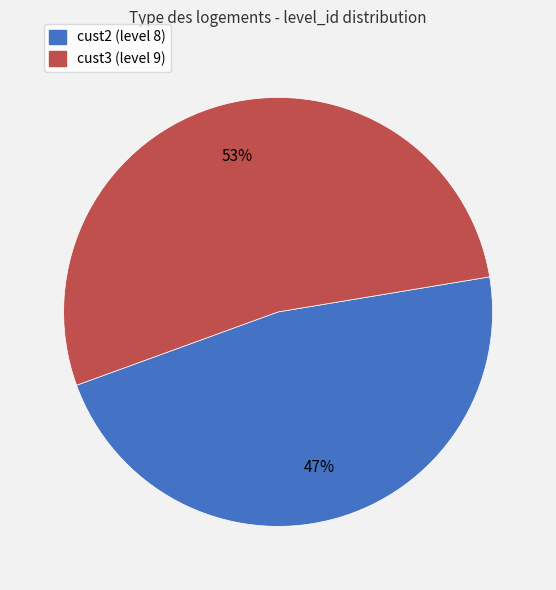

Which category has the smallest portion of the pie?

cust2 (level 8)